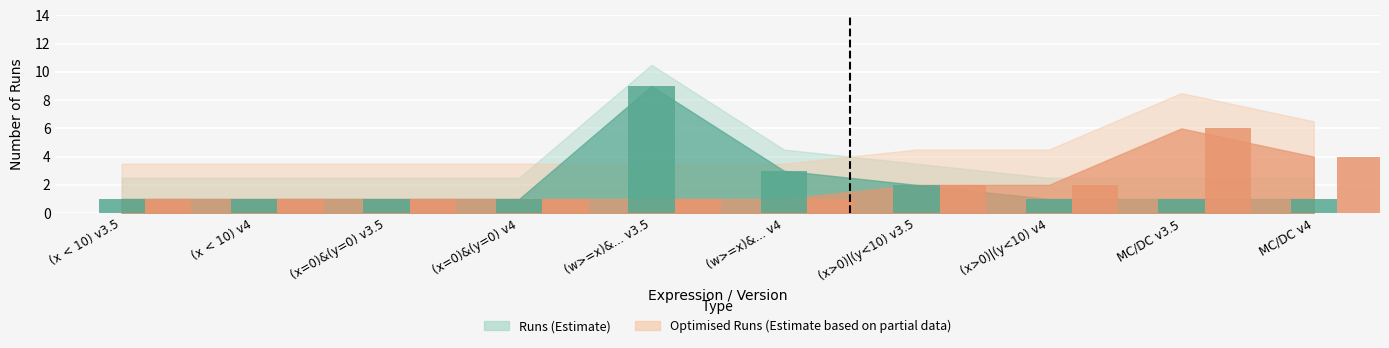

At which category does the chart reach its peak across all series?

(w>=x)&... v3.5